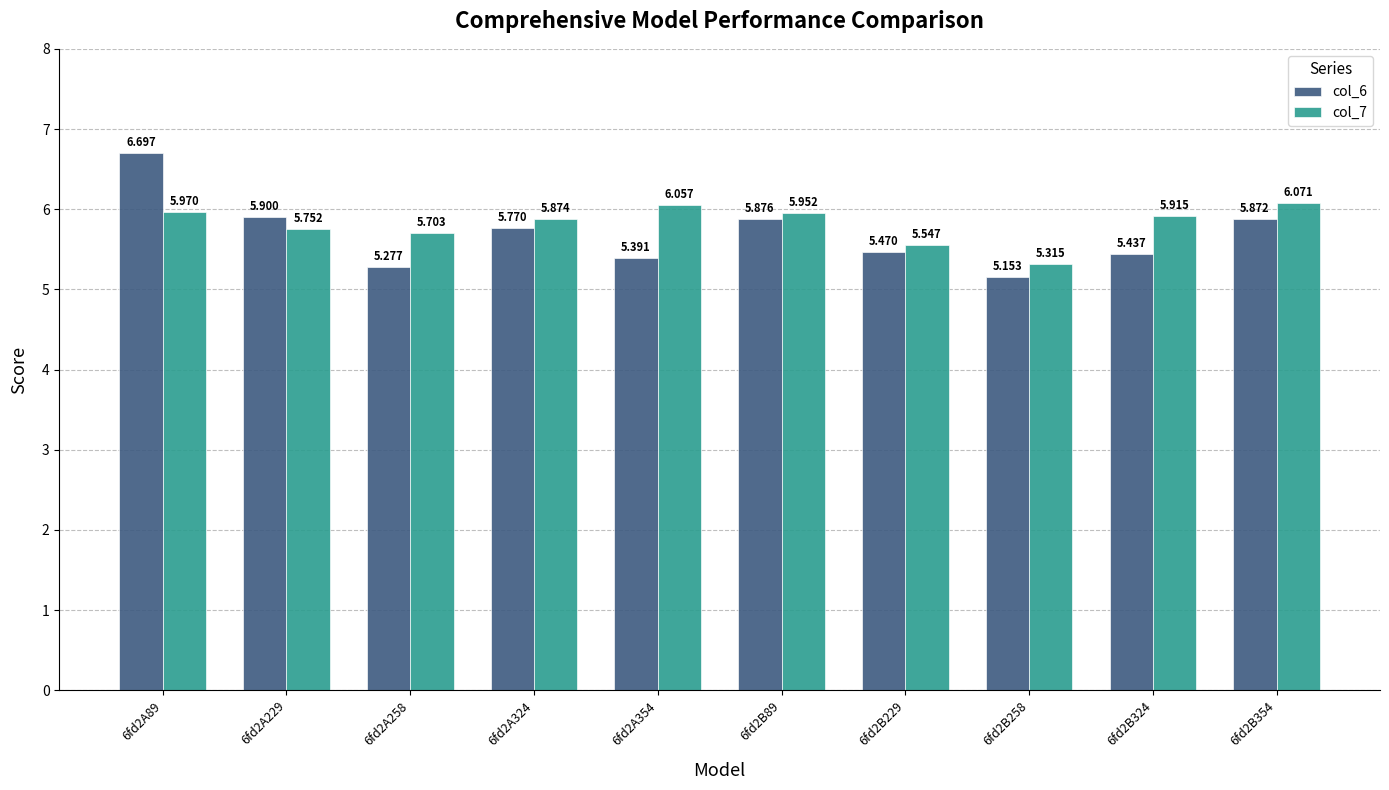

Between 6fd2A324 and 6fd2B89, which is larger?

6fd2B89